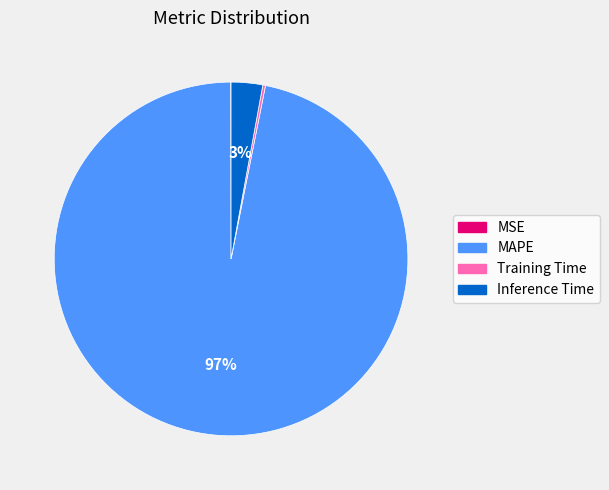

Does any single category account for the majority?

Yes